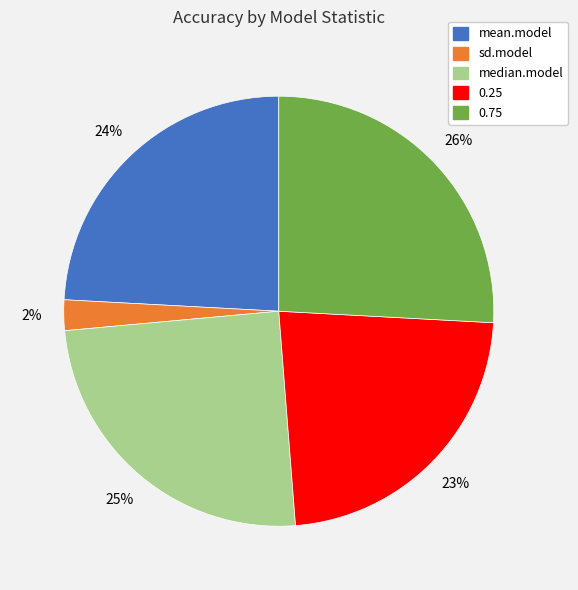

Which has a higher value, median.model or mean.model?

median.model